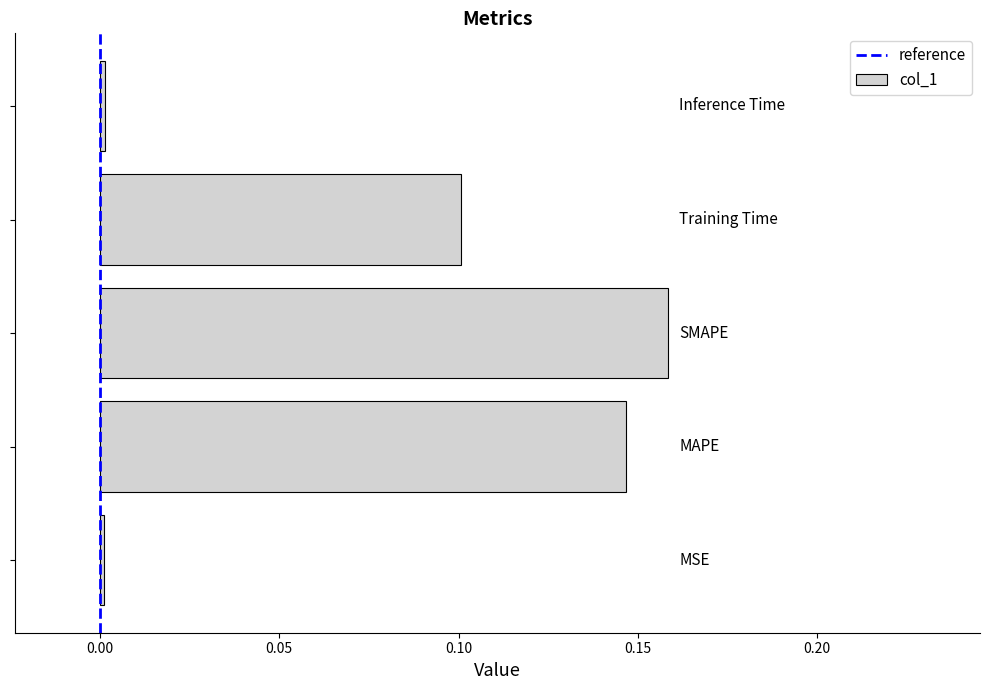

What is the sum of all values?

0.4